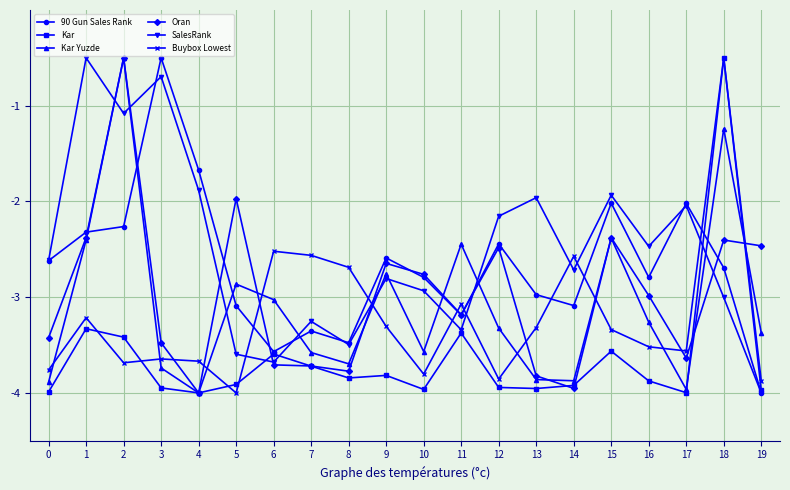

What are all the series names shown in the legend?

90 Gun Sales Rank, Kar, Kar Yuzde, Oran, SalesRank, Buybox Lowest